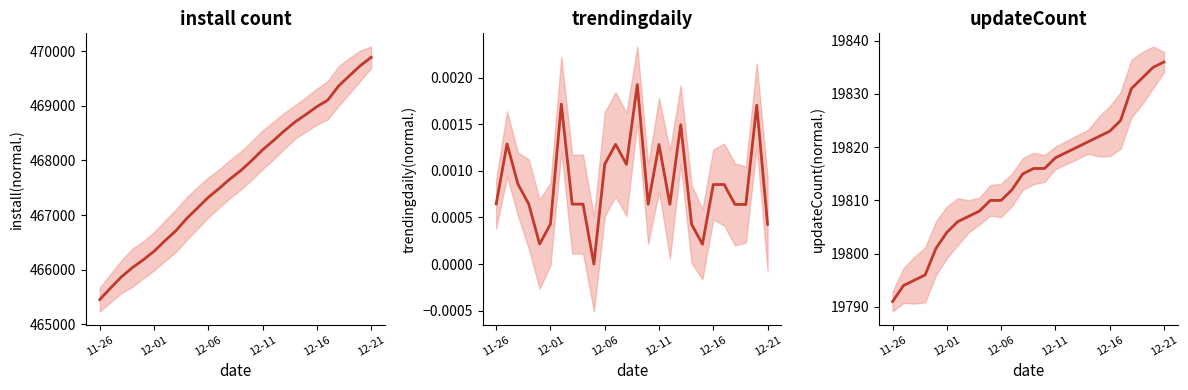

What position from the right is 18?

8